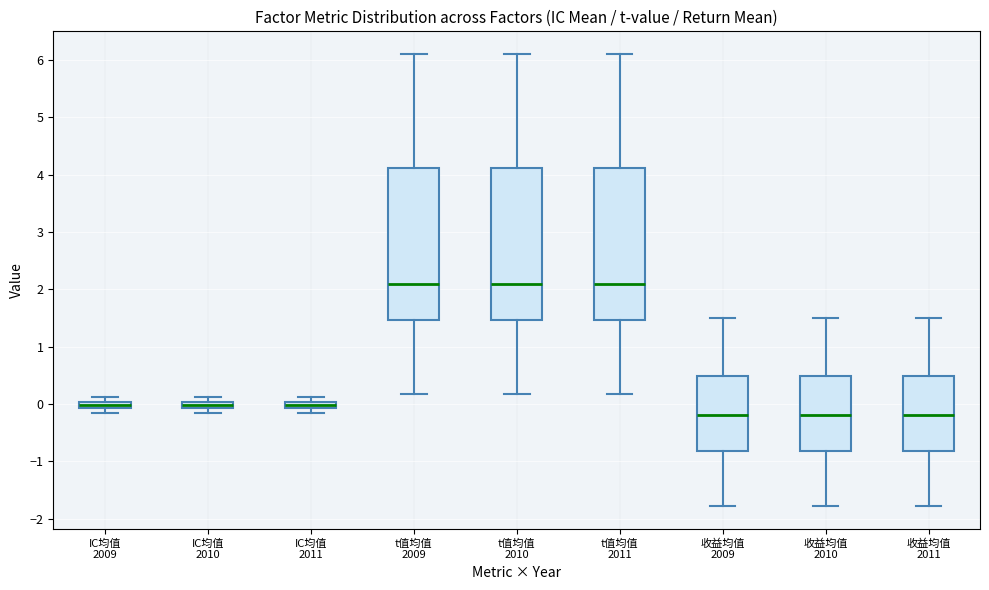

Where does the median line of the box for t值均值 2010 sit on the y-axis? The values are not printed on the chart, so give them approximately, as read against the axis.

2.1